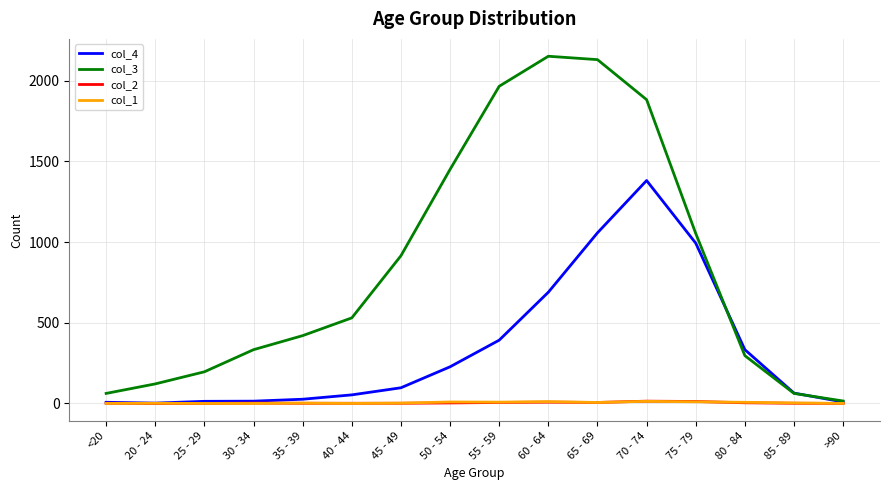

Which series has the largest range (max minus min)?

col_3